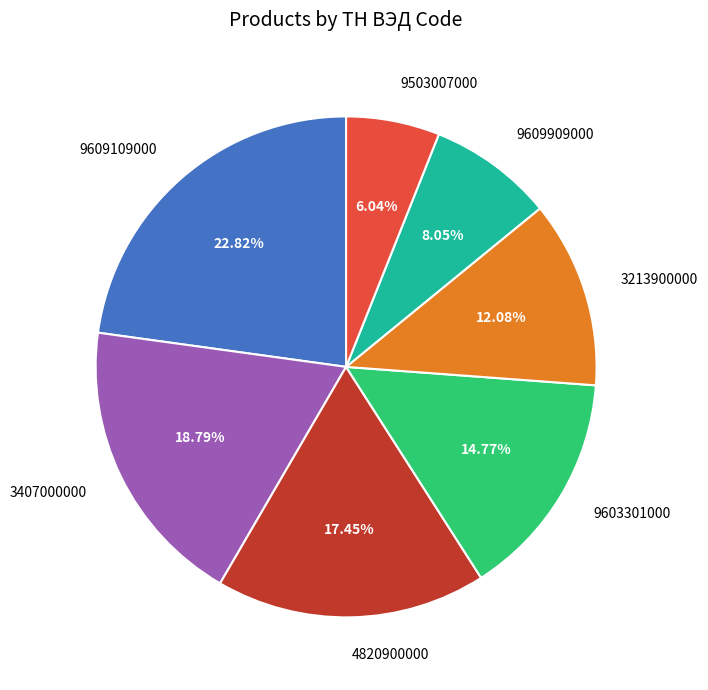

Approximately how many times larger is the value at 9609909000 compared to 9603301000?

0.5